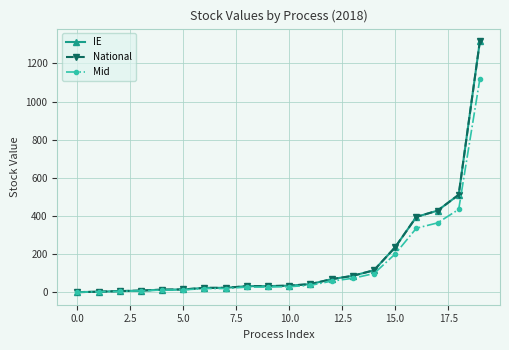

What is the highest value of the Mid series?

1119.3